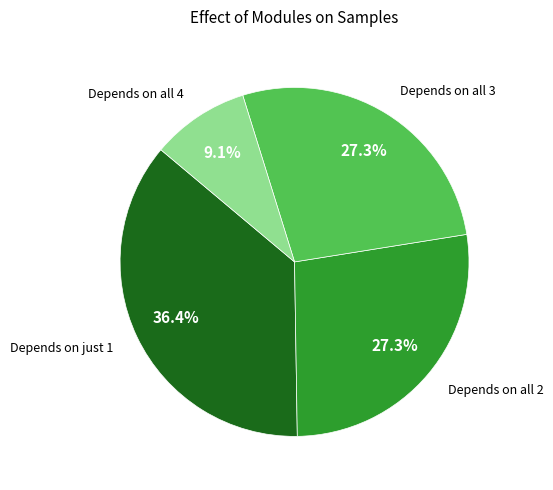

Which slice is the largest?

Depends on just 1